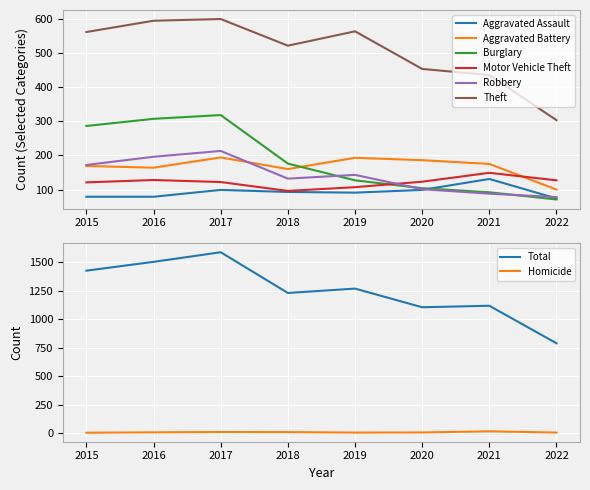

Is the value of Burglary at 2015 greater than the value of Motor Vehicle Theft at 2016?

Yes